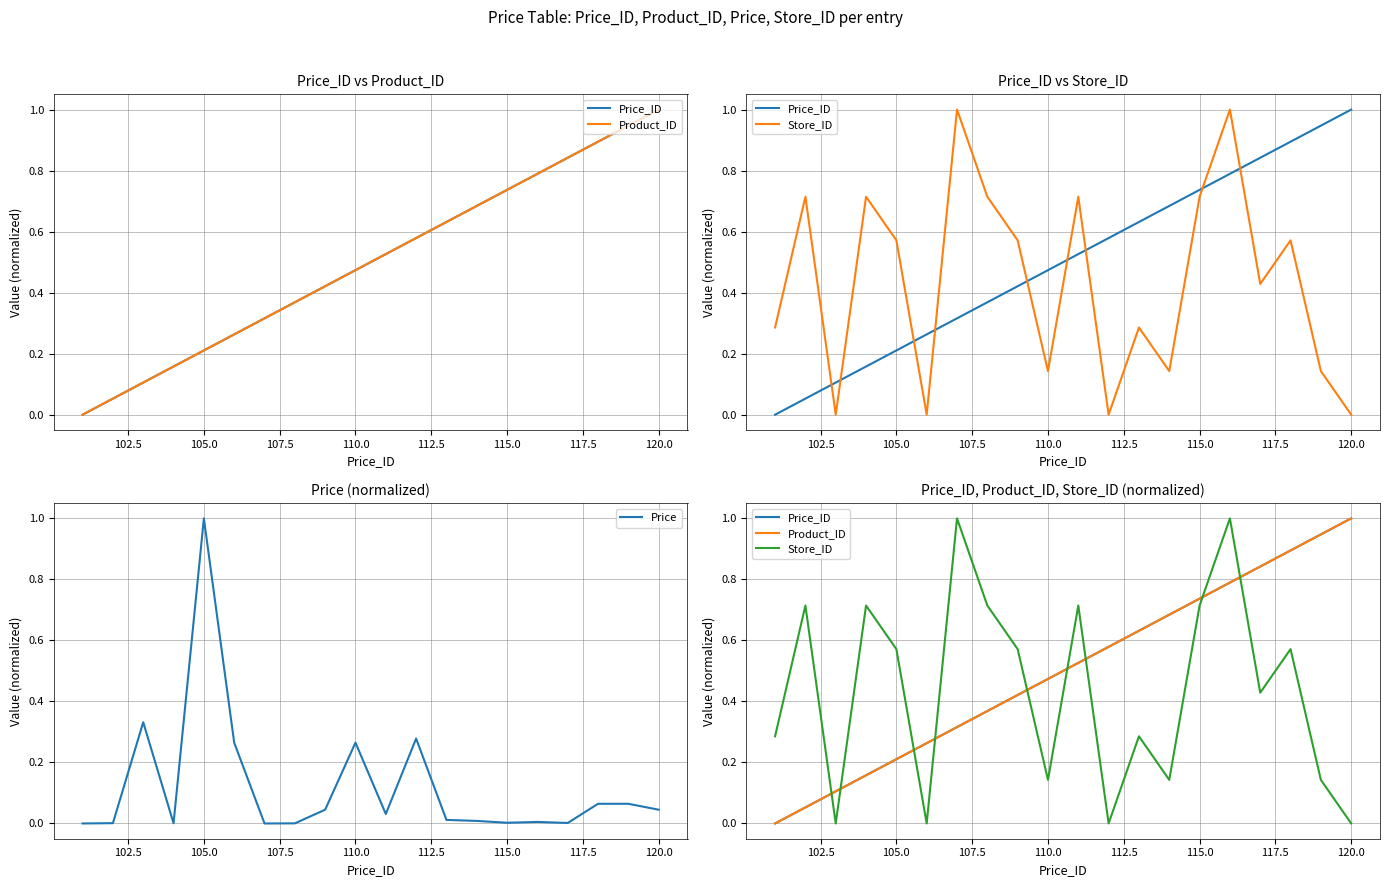

What is the value of the Price_ID point at the 12th from the left?

0.6